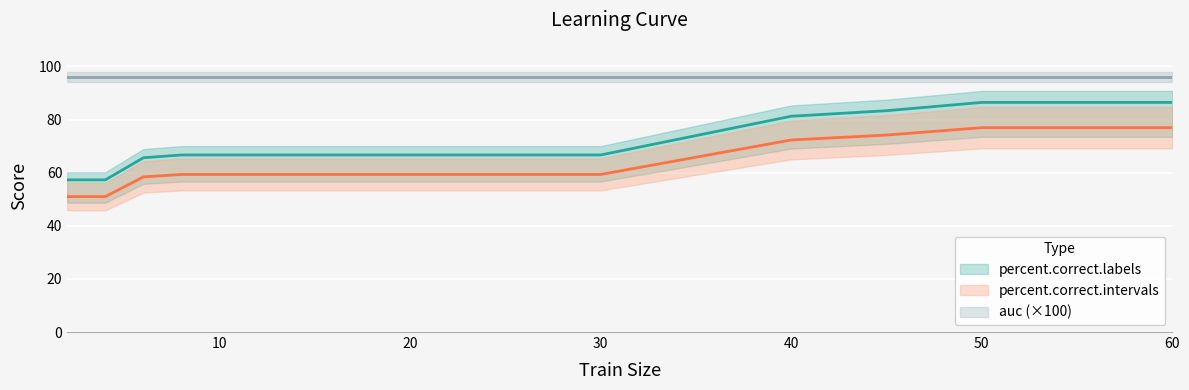

At which label does percent.correct.intervals reach its peak?

50